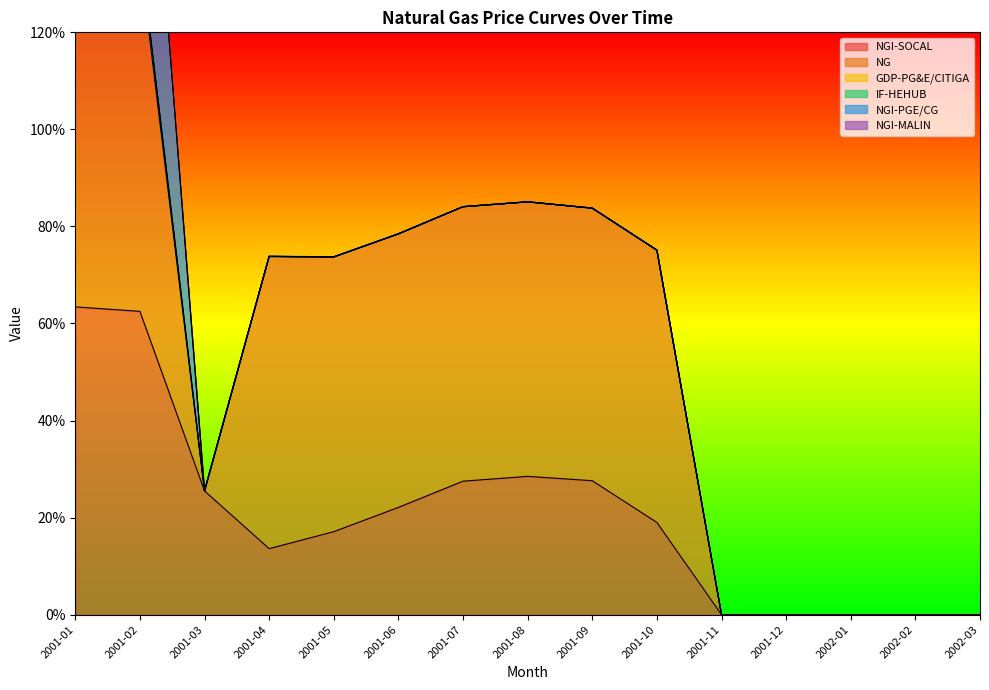

What is the difference between the NG values at 2002-03 and 2001-04?

6.0